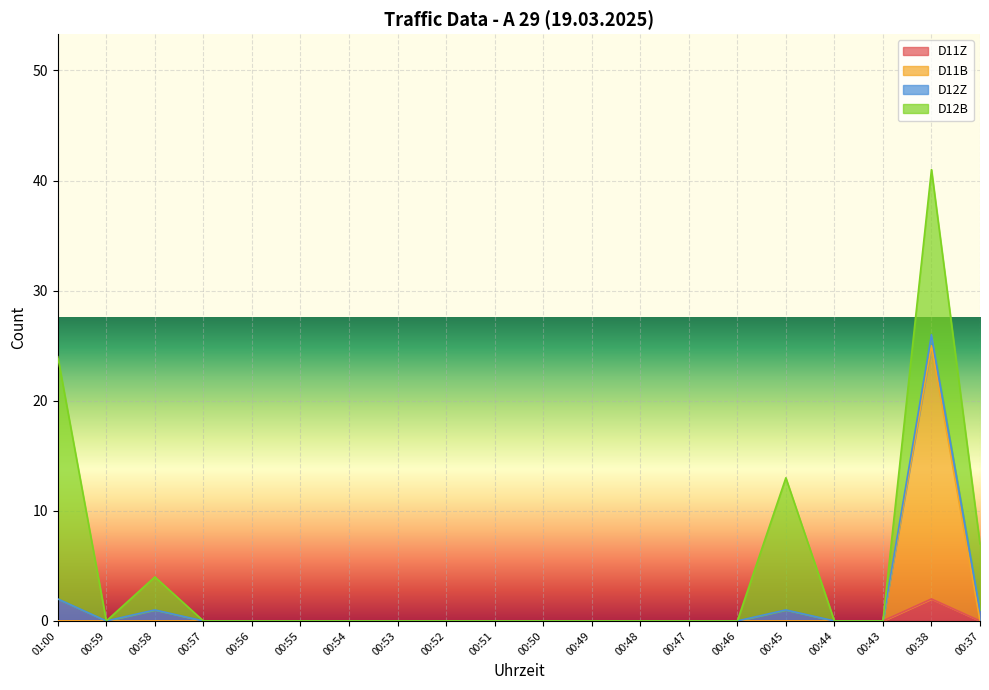

The D11Z series shows 0 at 00:56. True or false?

True